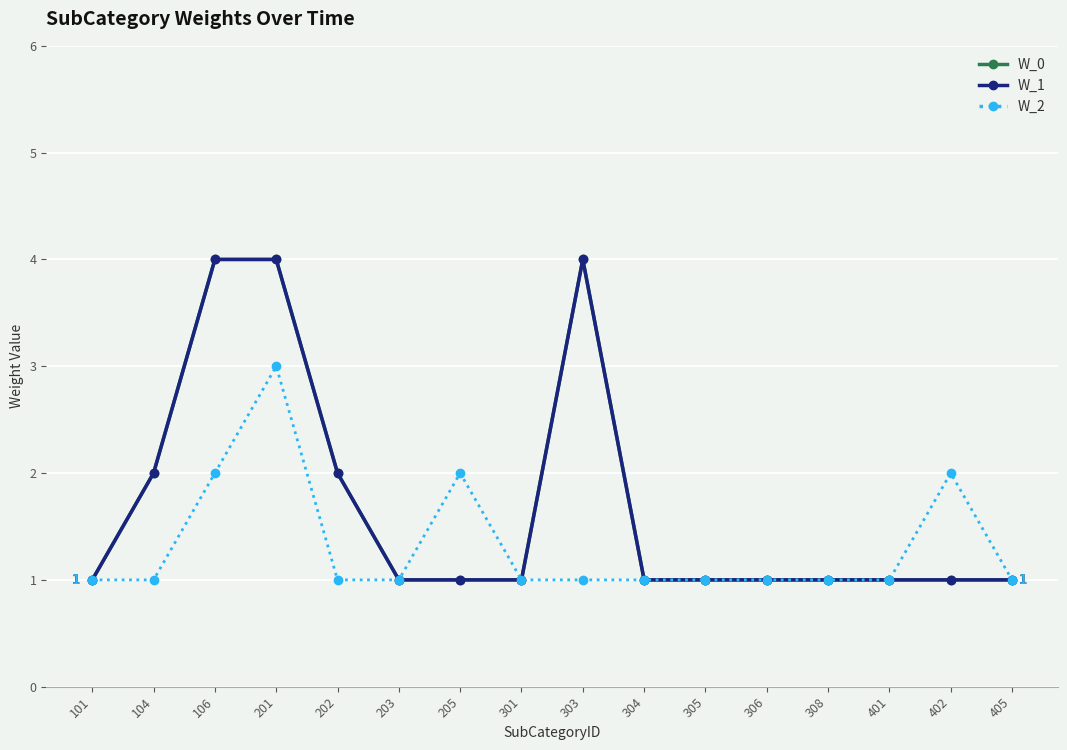

How many lines are shown in the chart?

3